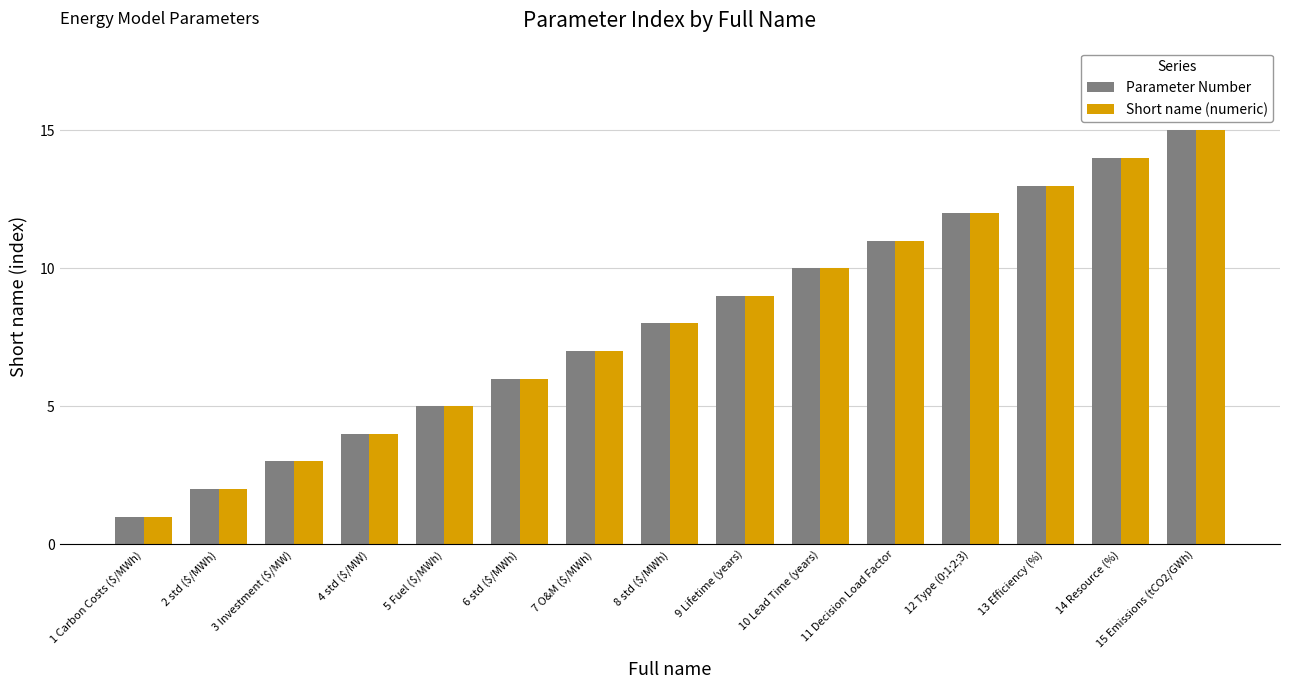

What is the difference between the maximum and minimum values in the Parameter Number series?

14